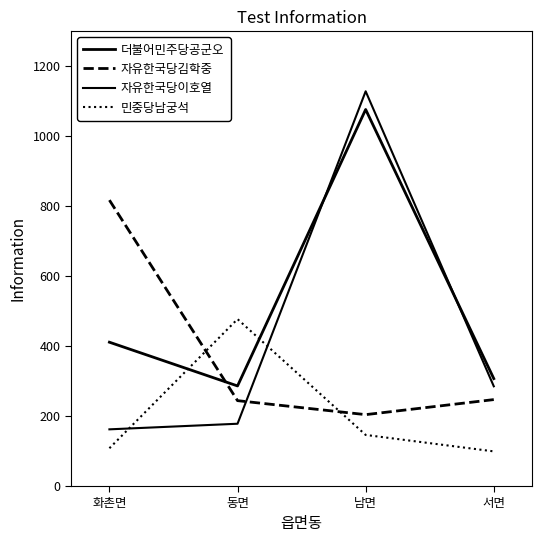

What is the value of the 자유한국당김학중 point at the 1st from the left?

817